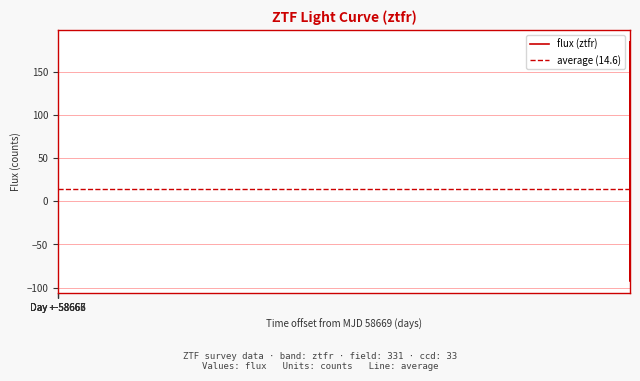

What is the lowest value of the flux (ztfr) series?

-92.6